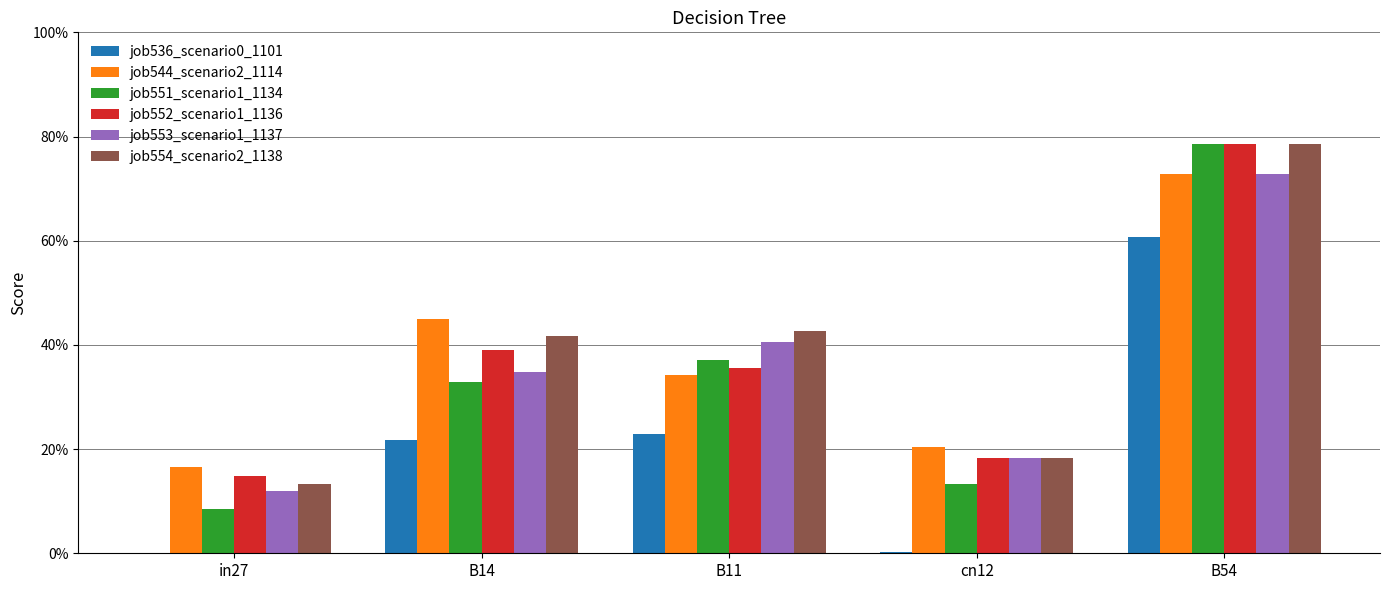

Reading right to left, extract all data points from this chart.

job536_scenario0_1101: B54=0.6	cn12=0.0	B11=0.2	B14=0.2	in27=0.0
job544_scenario2_1114: B54=0.7	cn12=0.2	B11=0.3	B14=0.4	in27=0.2
job551_scenario1_1134: B54=0.8	cn12=0.1	B11=0.4	B14=0.3	in27=0.1
job552_scenario1_1136: B54=0.8	cn12=0.2	B11=0.4	B14=0.4	in27=0.1
job553_scenario1_1137: B54=0.7	cn12=0.2	B11=0.4	B14=0.3	in27=0.1
job554_scenario2_1138: B54=0.8	cn12=0.2	B11=0.4	B14=0.4	in27=0.1